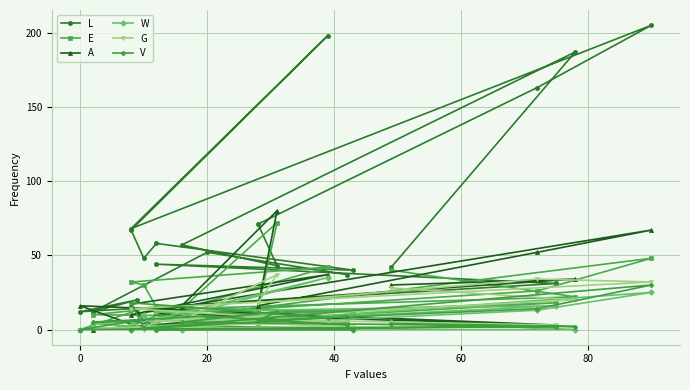

True or false: V and E intersect in this chart.

False